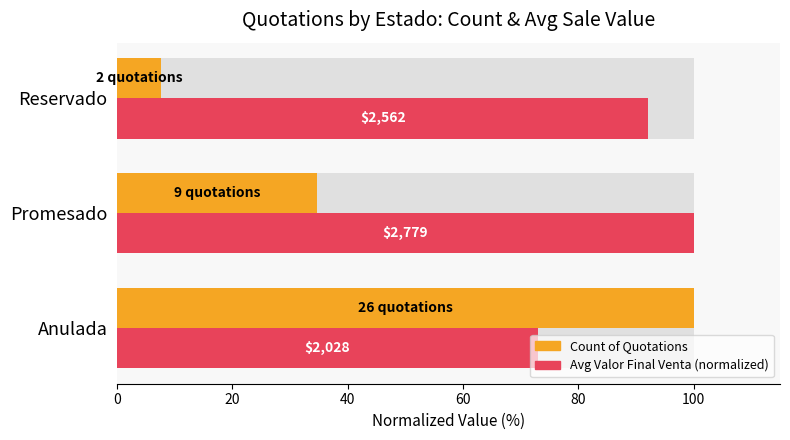

Rank the series by their maximum value, from highest to lowest.

Count of Quotations, Avg Valor Final Venta (normalized)